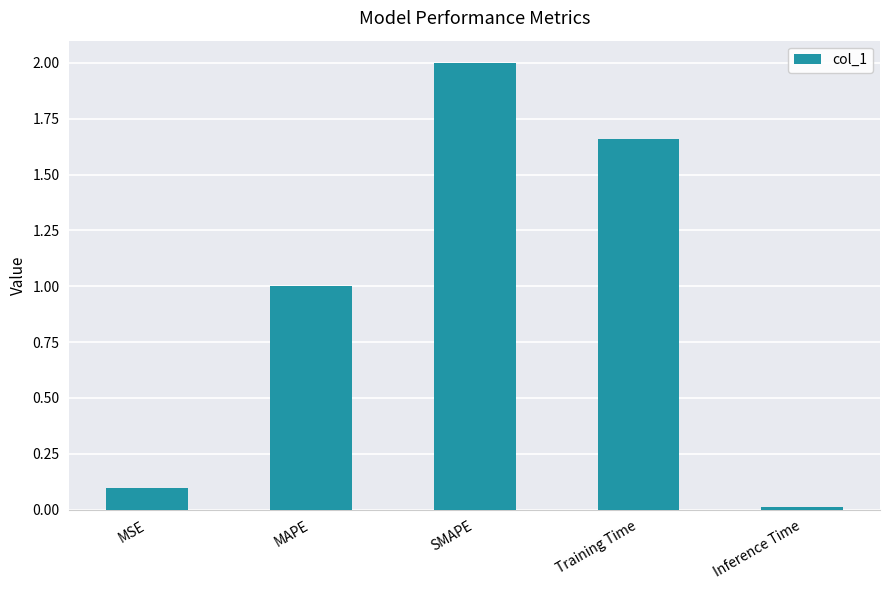

What position from the left is MAPE?

2